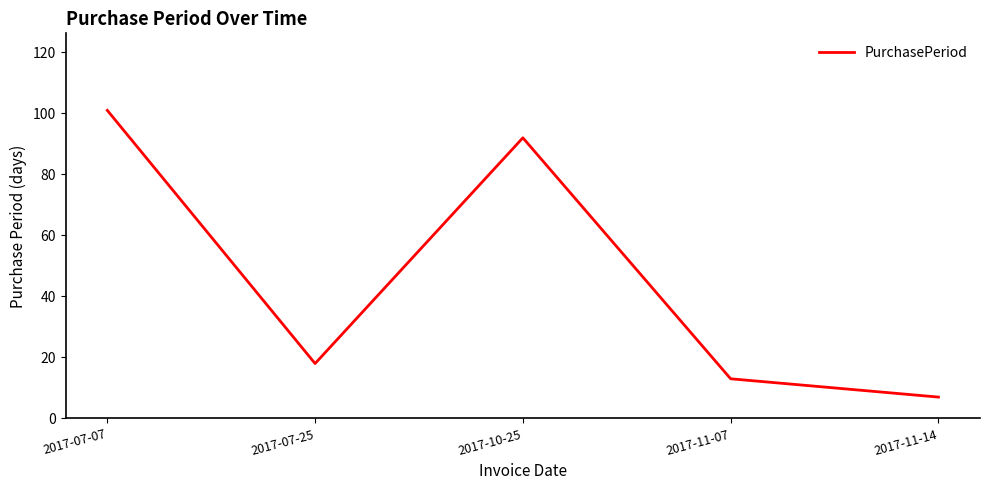

Between 2017-07-25 and 2017-11-07, which is larger?

2017-07-25